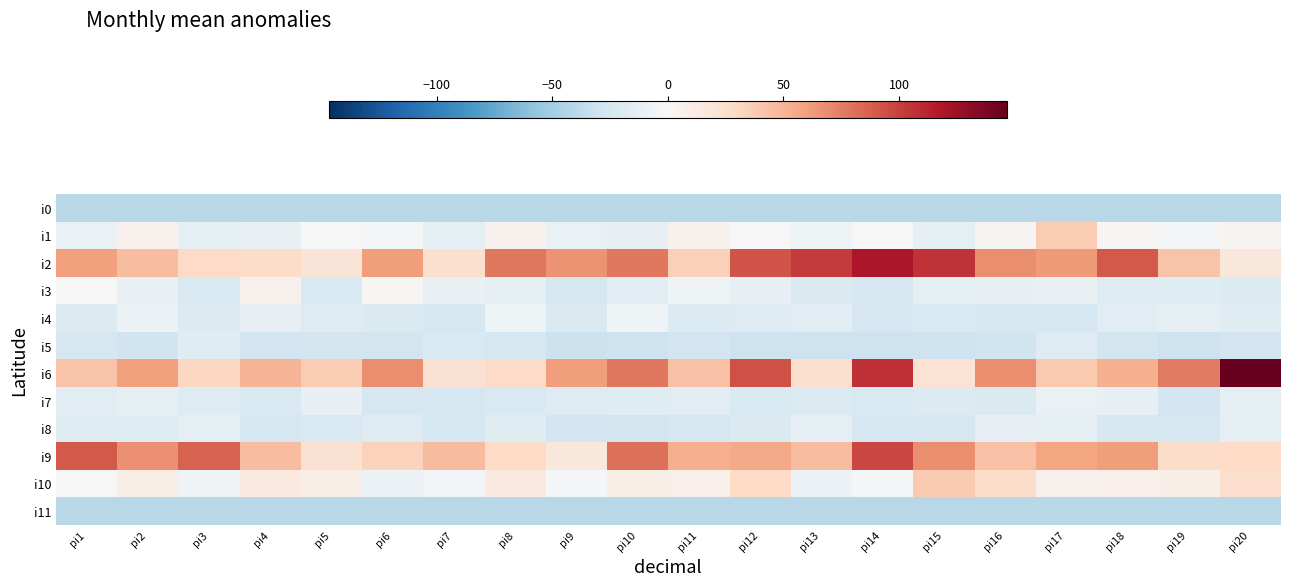

Between pi13 and pi15, which is larger?

pi13